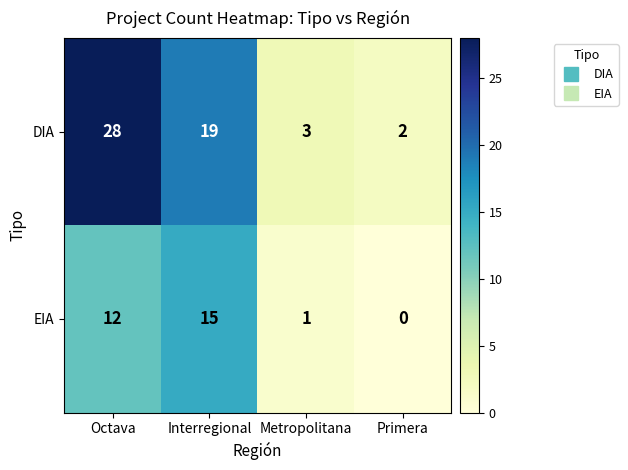

Reading left to right, extract all data points from this chart.

DIA: Octava=28	Interregional=19	Metropolitana=3	Primera=2
EIA: Octava=12	Interregional=15	Metropolitana=1	Primera=0